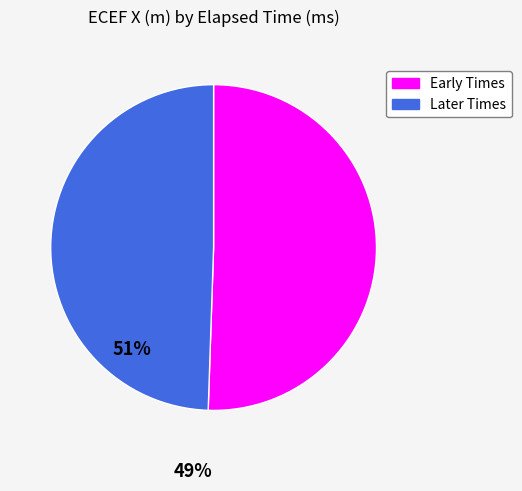

How many segments does this pie chart have?

2